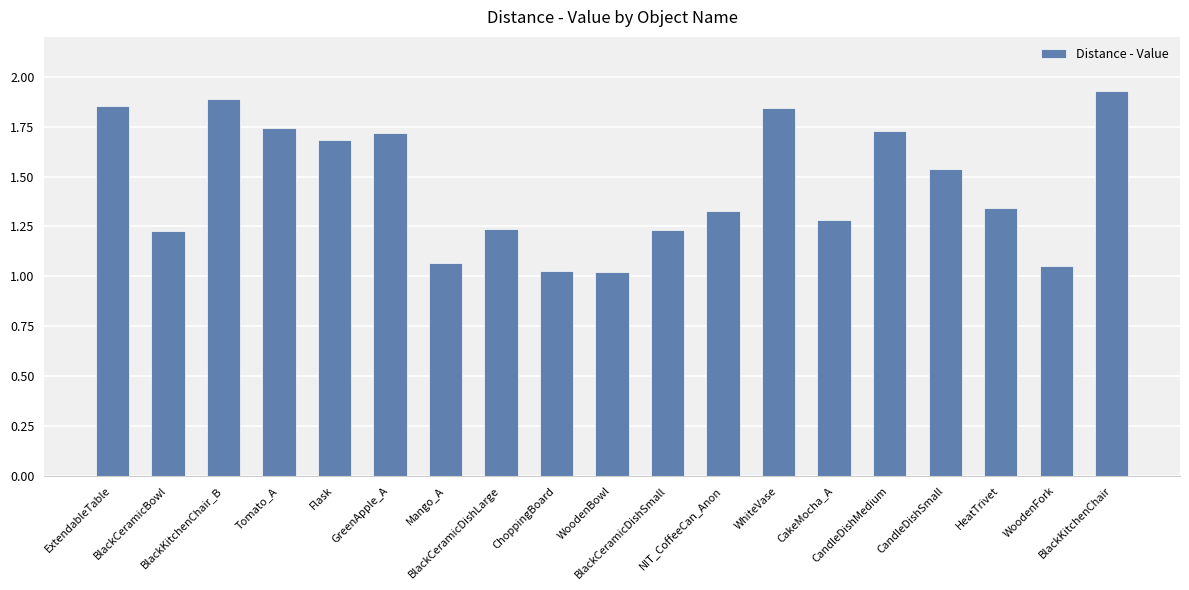

What is the difference between the values at ChoppingBoard and Flask?

0.7